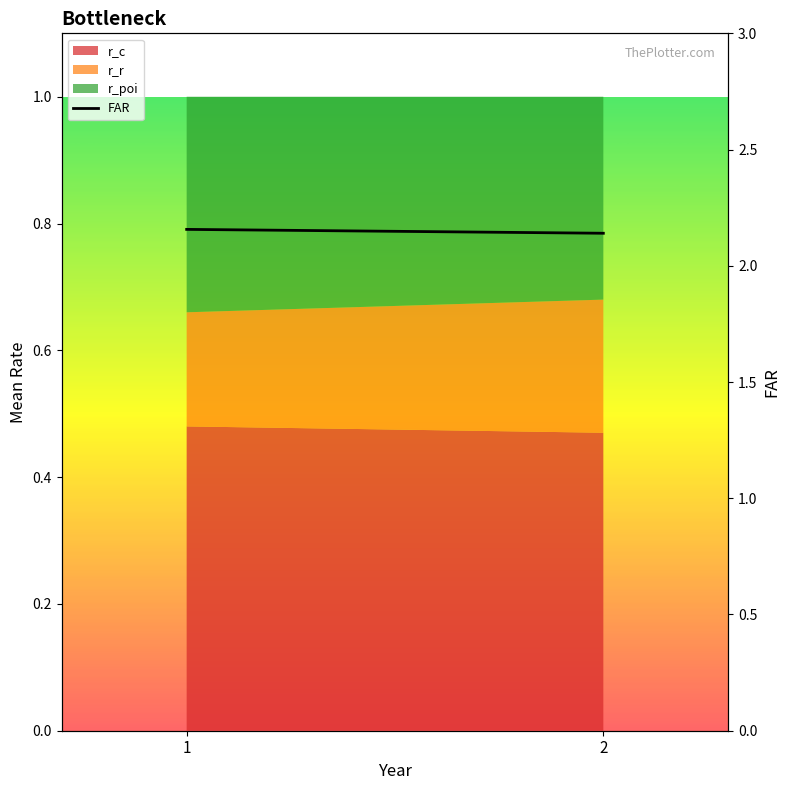

Reading right to left, transcribe all the data shown in this chart.

2=2.1	1=2.2